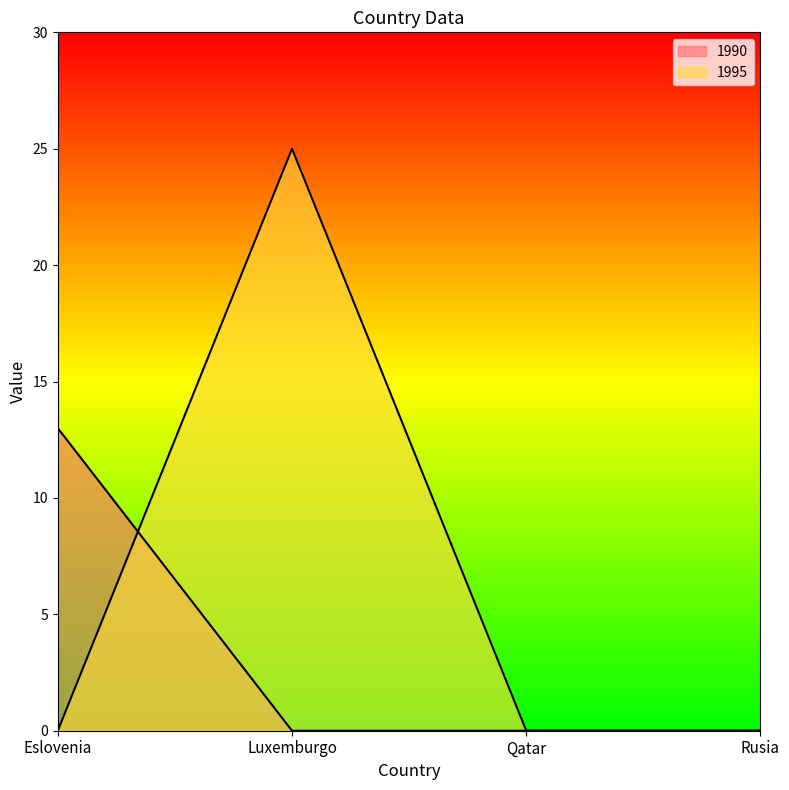

Which category has the highest value in the 1990 series?

Eslovenia